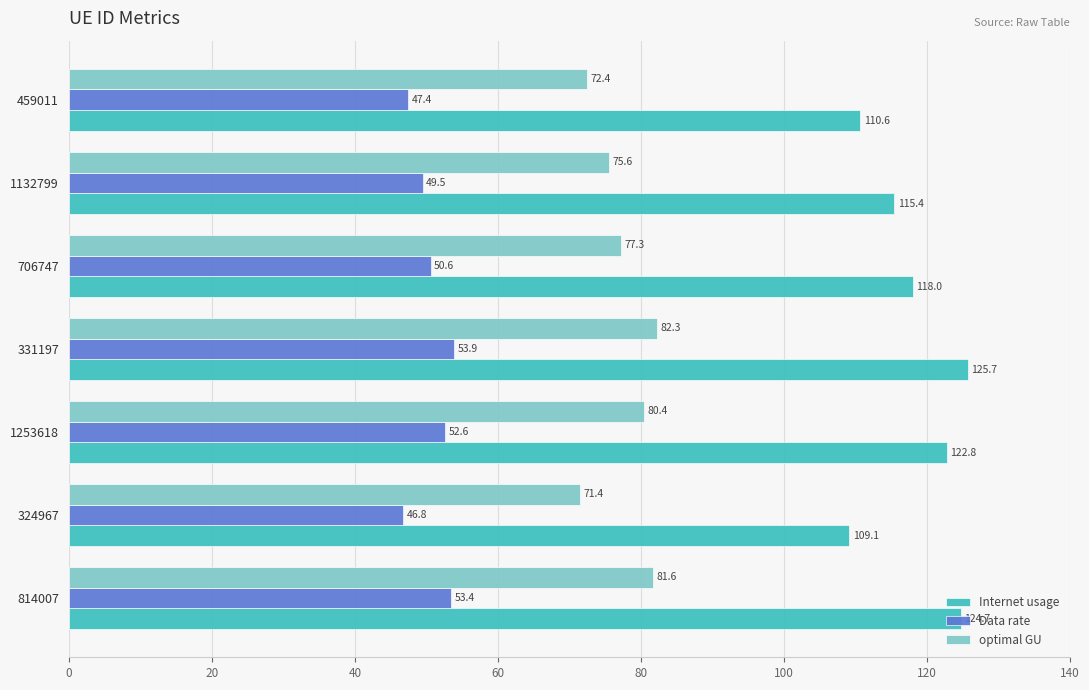

Is the value of optimal GU at 459011 greater than the value of Data rate at 1253618?

Yes